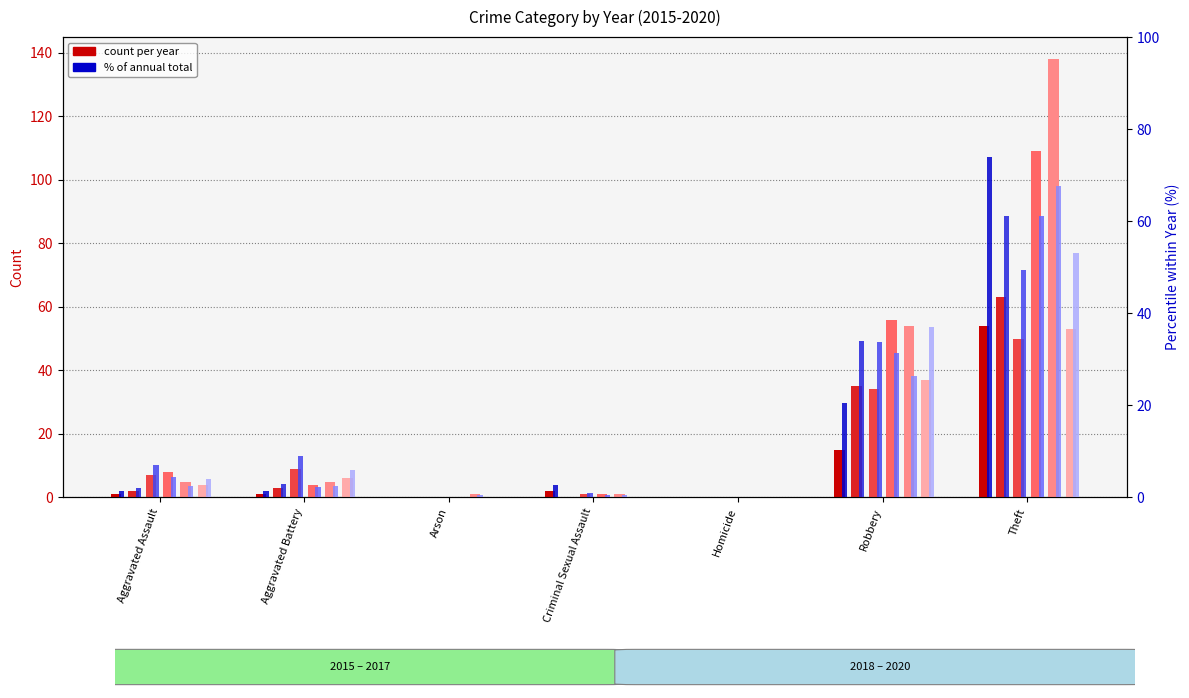

How many values in the 2015 series exceed 1?

3